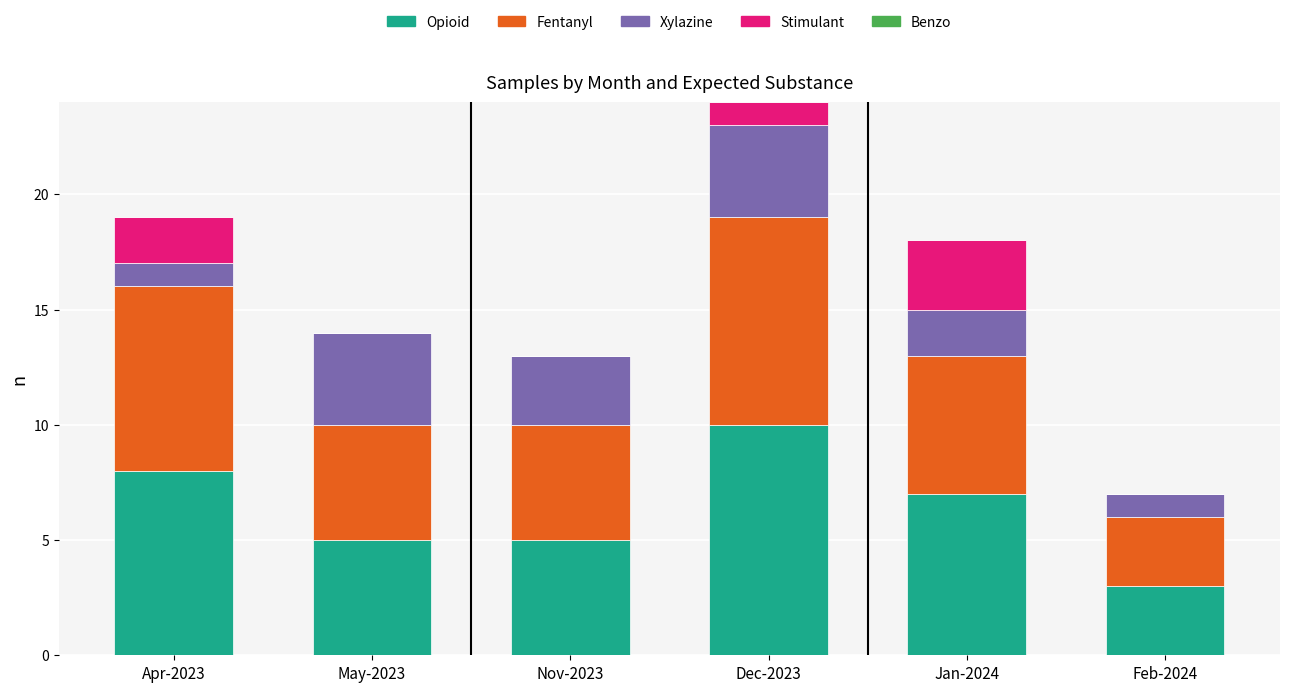

What is the highest value of the Opioid series?

10